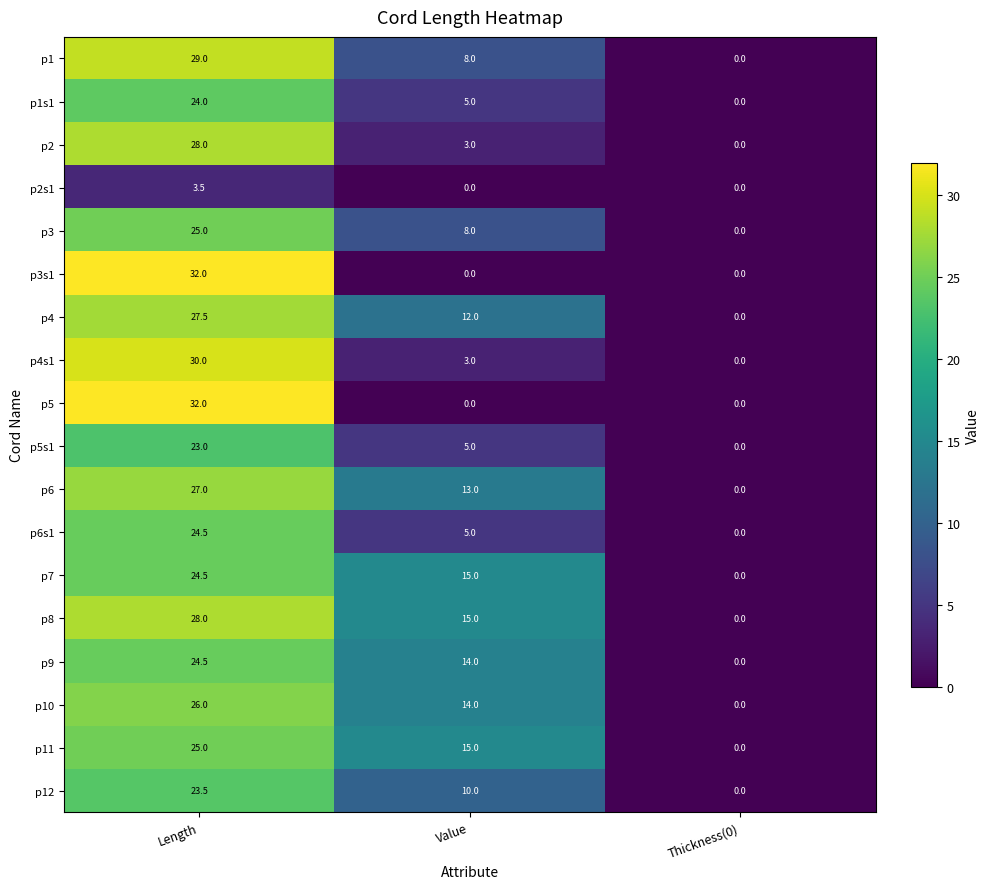

What is the spread (max minus min) of values at Length?

28.5